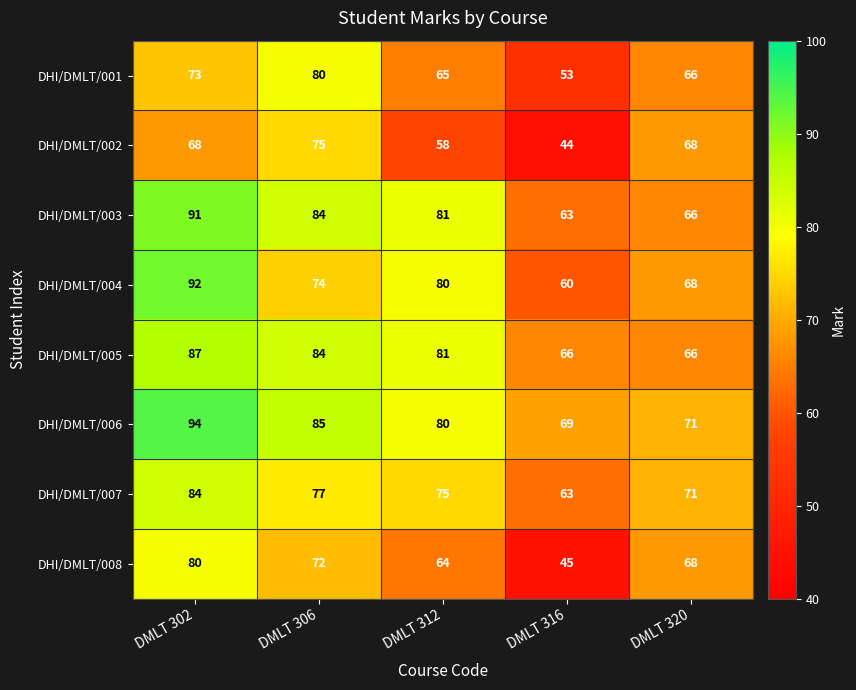

What is the total value across all series at DMLT 312?

584